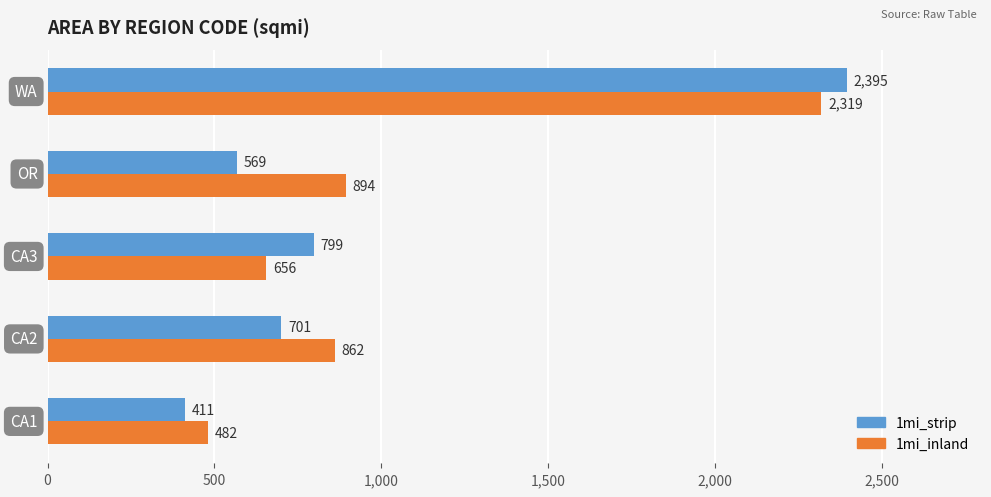

Which series has the largest range (max minus min)?

1mi_strip